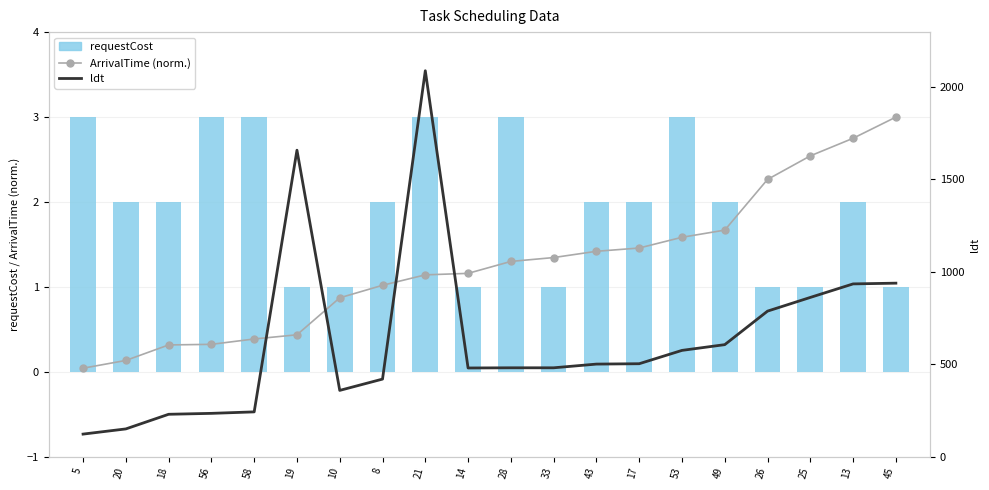

What is the value of the ldt bar at the 9th from the left?

2086.0